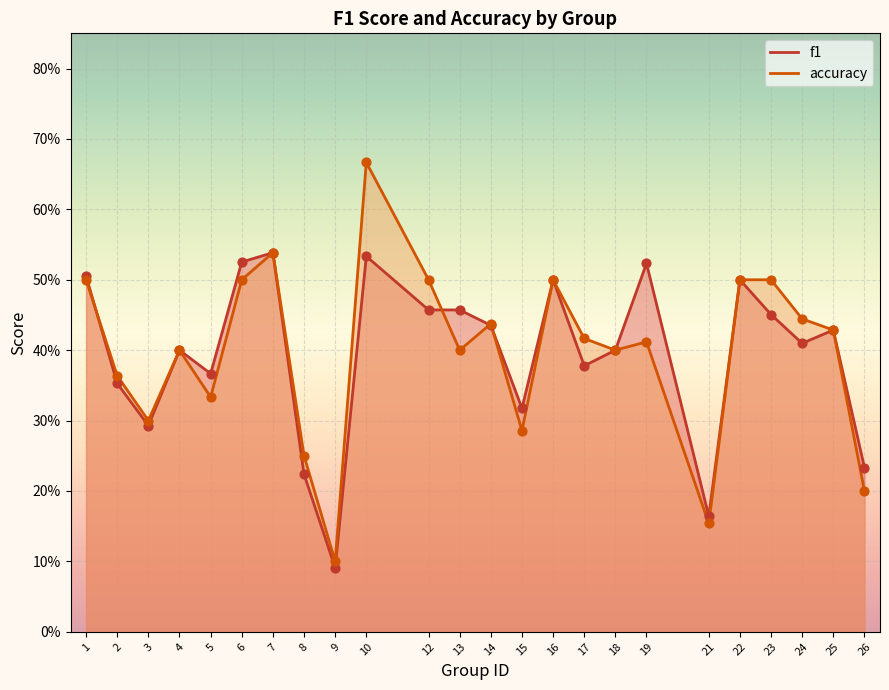

What are all the series names shown in the legend?

f1, accuracy